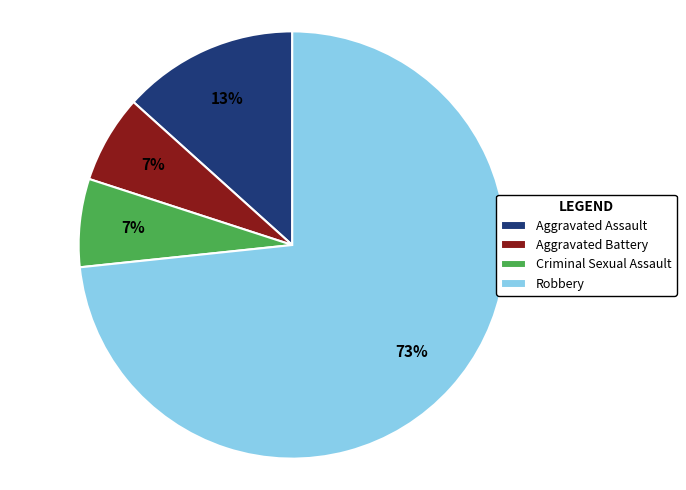

To the nearest percent, what is the difference between the Aggravated Assault and Robbery slice percentages?

60%